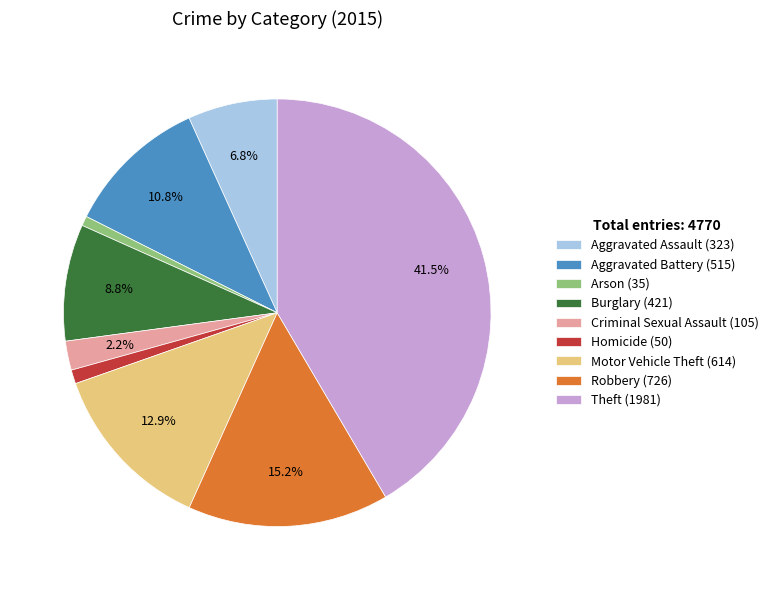

True or false: Arson accounts for 10% of the total.

False